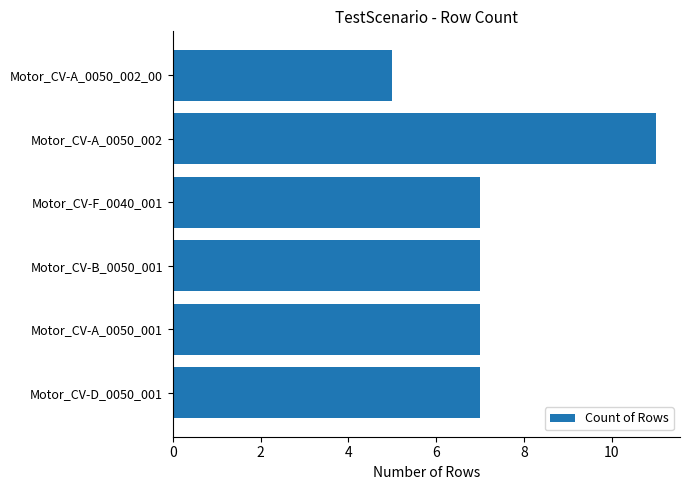

Approximately how many times larger is the value at Motor_CV-A_0050_001 compared to Motor_CV-F_0040_001?

1.0